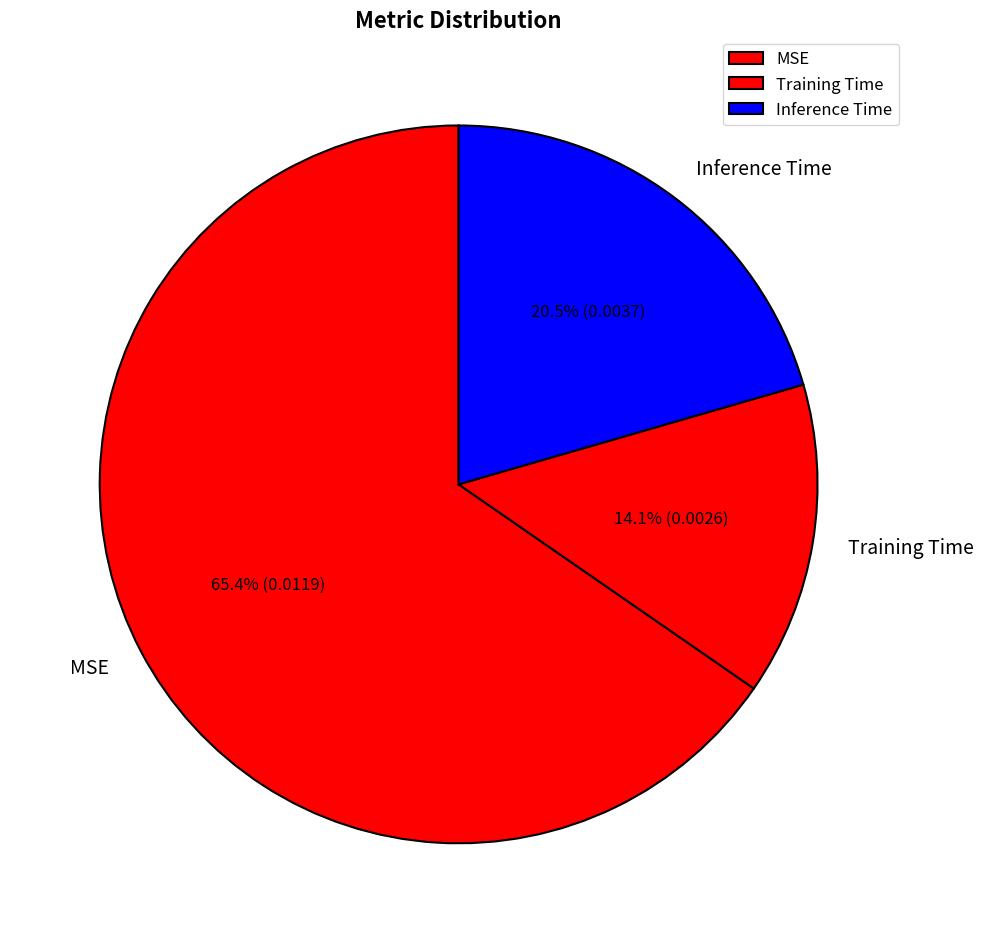

Is the sum of Inference Time and MSE greater than half?

Yes